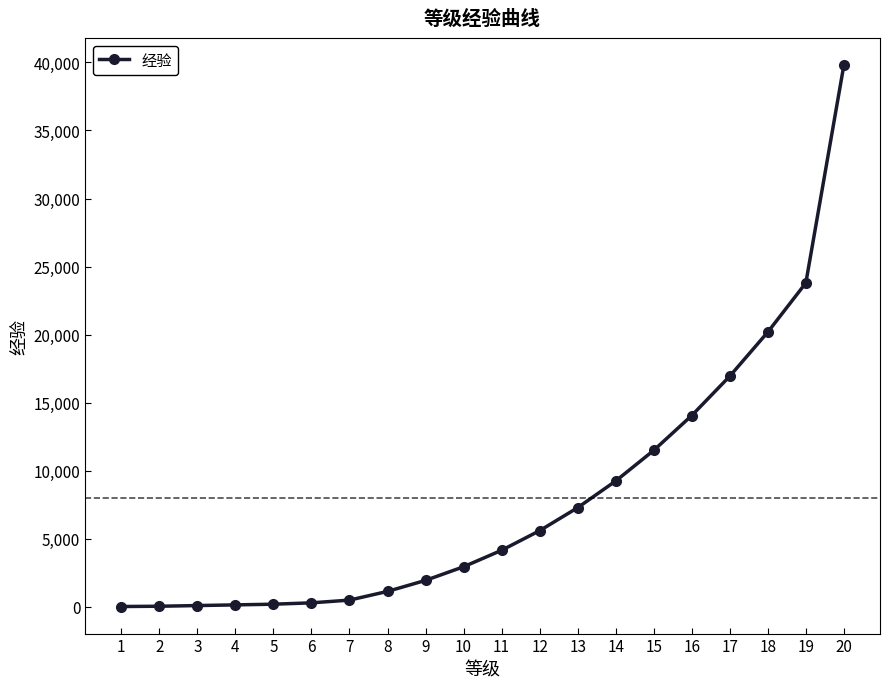

The value at 14 is 9250. True or false?

True